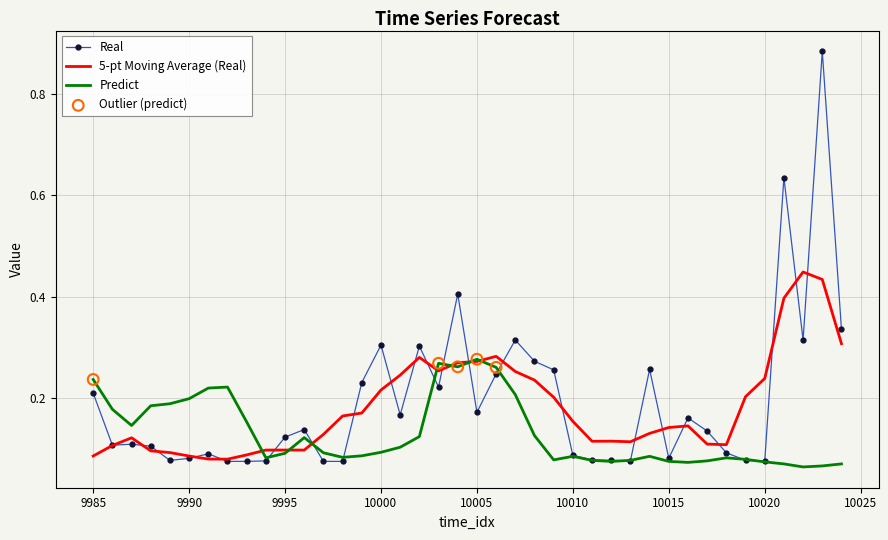

Which series has the largest total across all categories?

Real